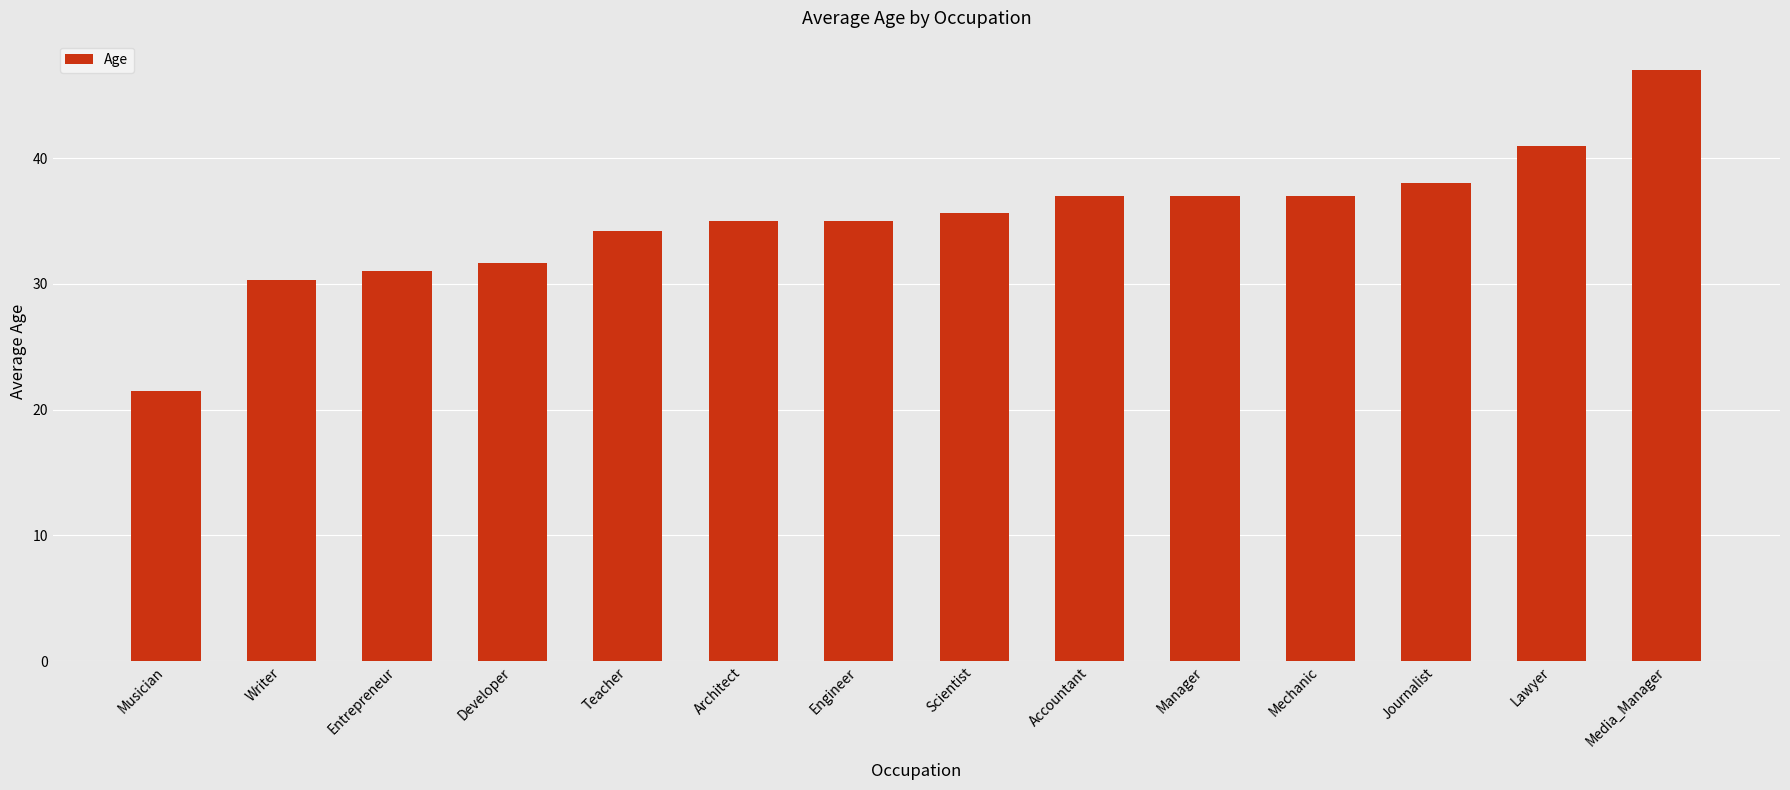

True or false: the data shows 47.0 at Media_Manager.

True